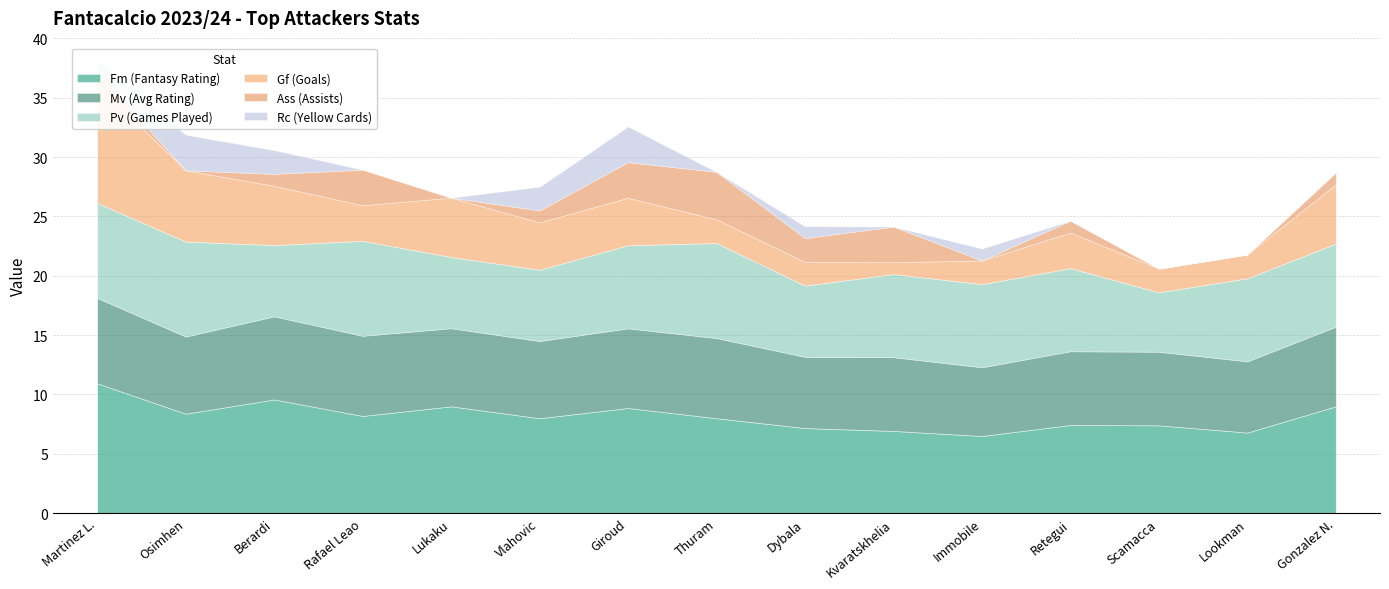

Where does the Gf (Goals) series first go above 3?

Martinez L.